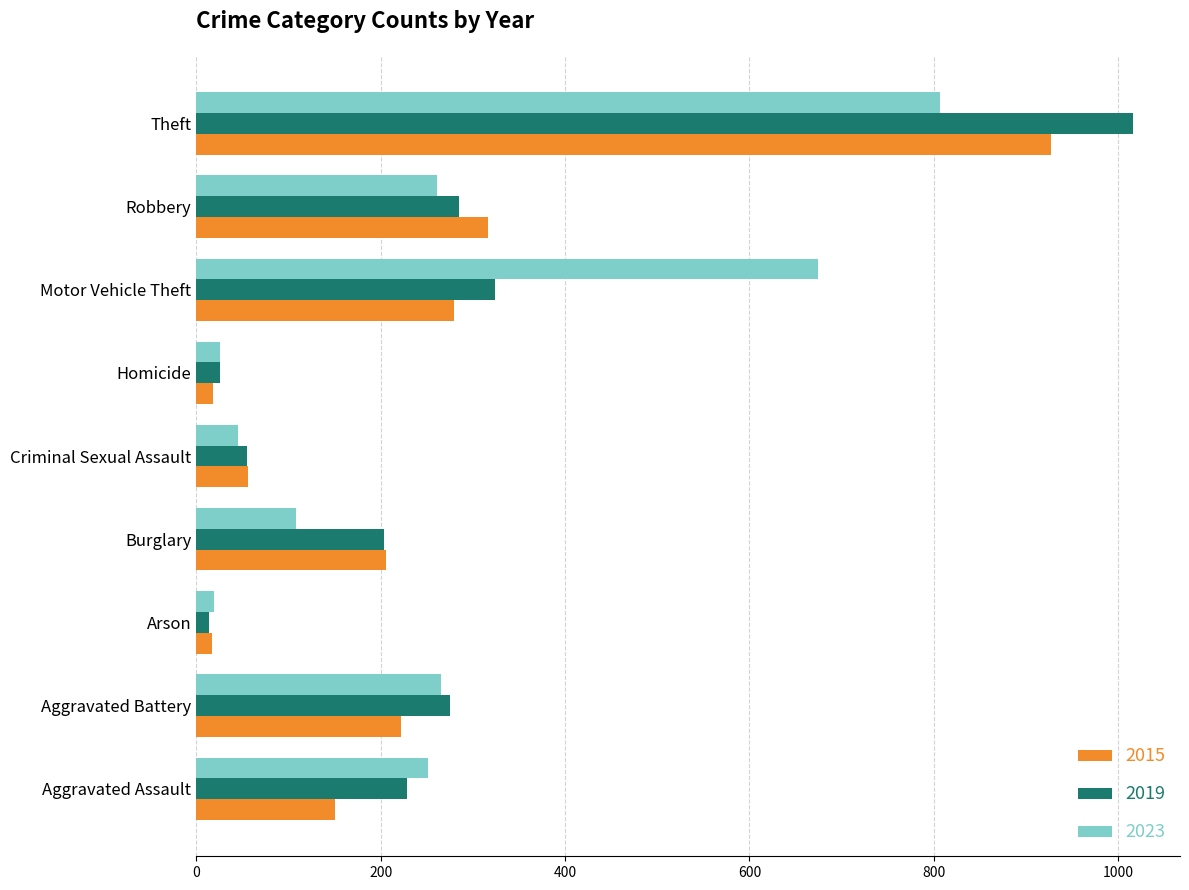

What is the difference between the maximum and second lowest values in the 2023 series?

781